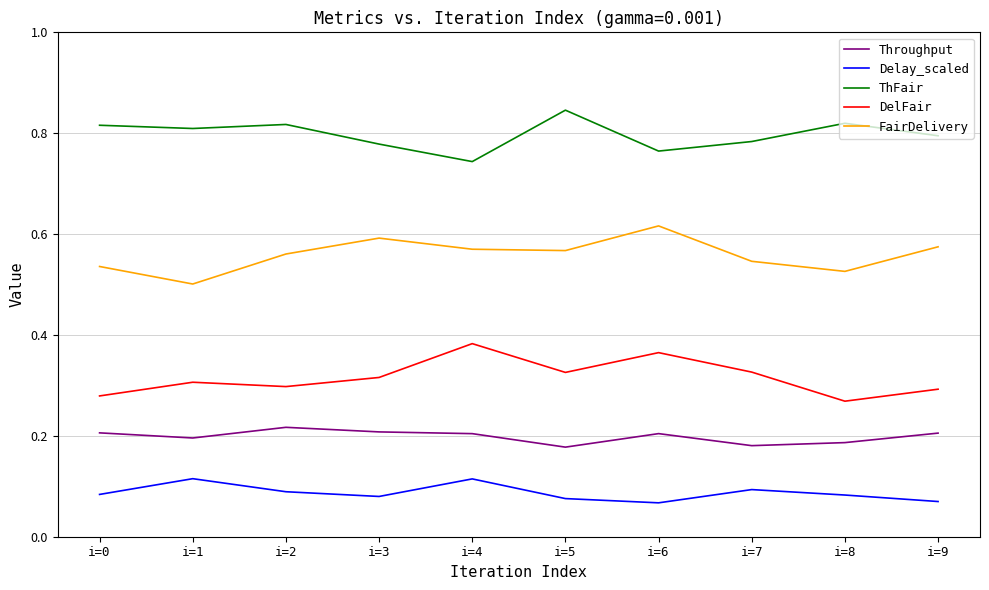

Is this an area chart (filled region under the line)?

No